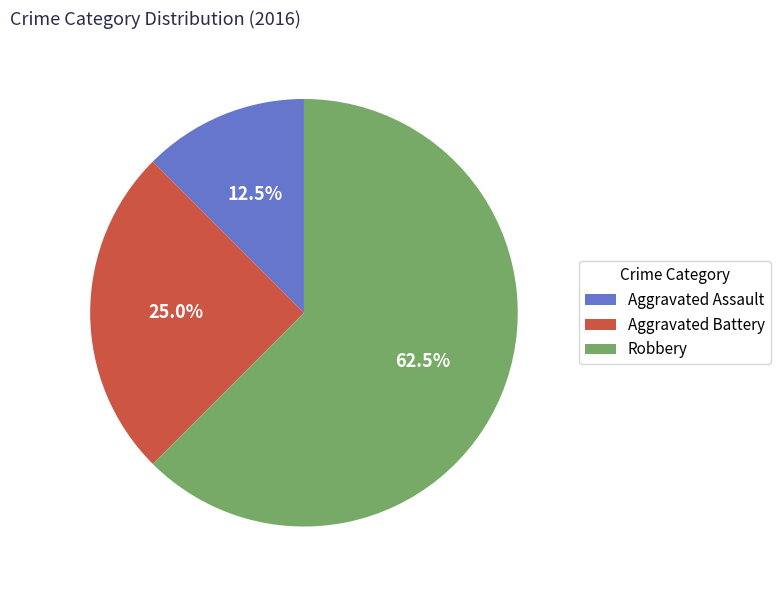

Which has a higher value, Aggravated Battery or Robbery?

Robbery